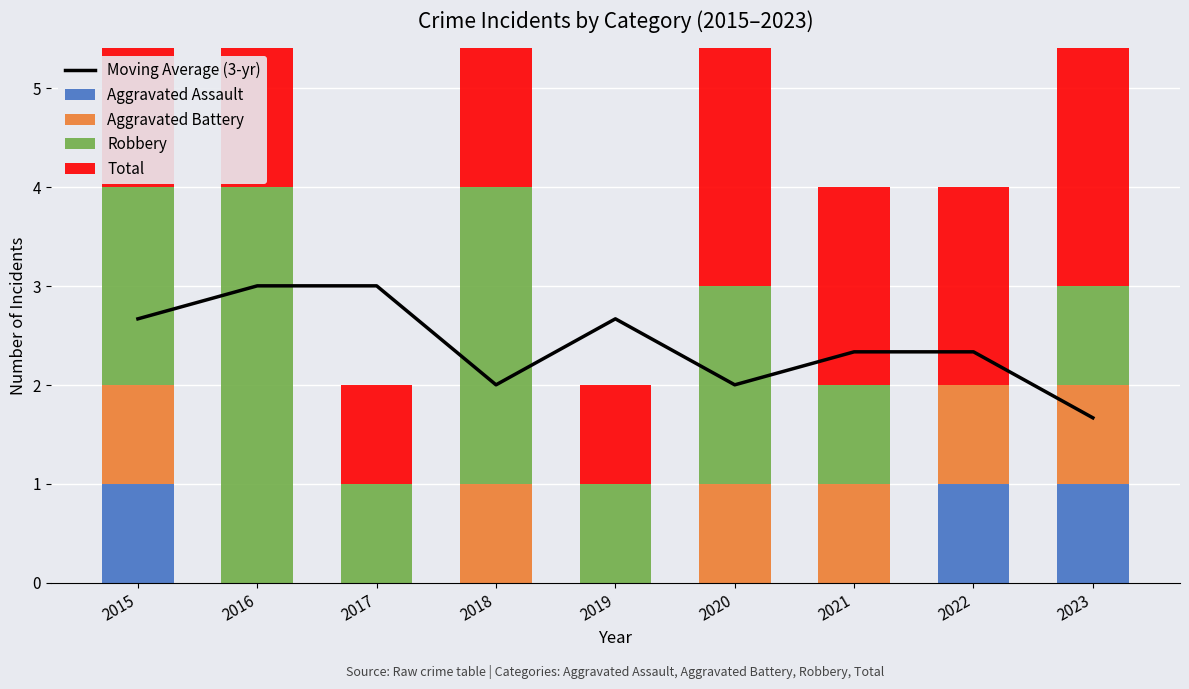

Reading left to right, extract all data points from this chart.

Moving Average (3-yr): 2.7	3.0	3.0	2.0	2.7	2.0	2.3	2.3	1.7
Aggravated Assault: 1.0	0.0	0.0	0.0	0.0	0.0	0.0	1.0	1.0
Aggravated Battery: 1.0	0.0	0.0	1.0	0.0	1.0	1.0	1.0	1.0
Robbery: 2.0	4.0	1.0	3.0	1.0	2.0	1.0	0.0	1.0
Total: 4.0	4.0	1.0	4.0	1.0	3.0	2.0	2.0	3.0